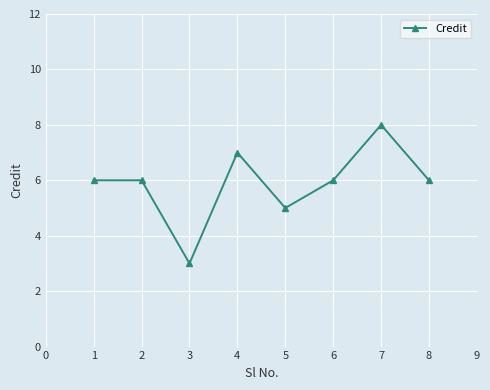

What is the value of the 4th point from the left?

7